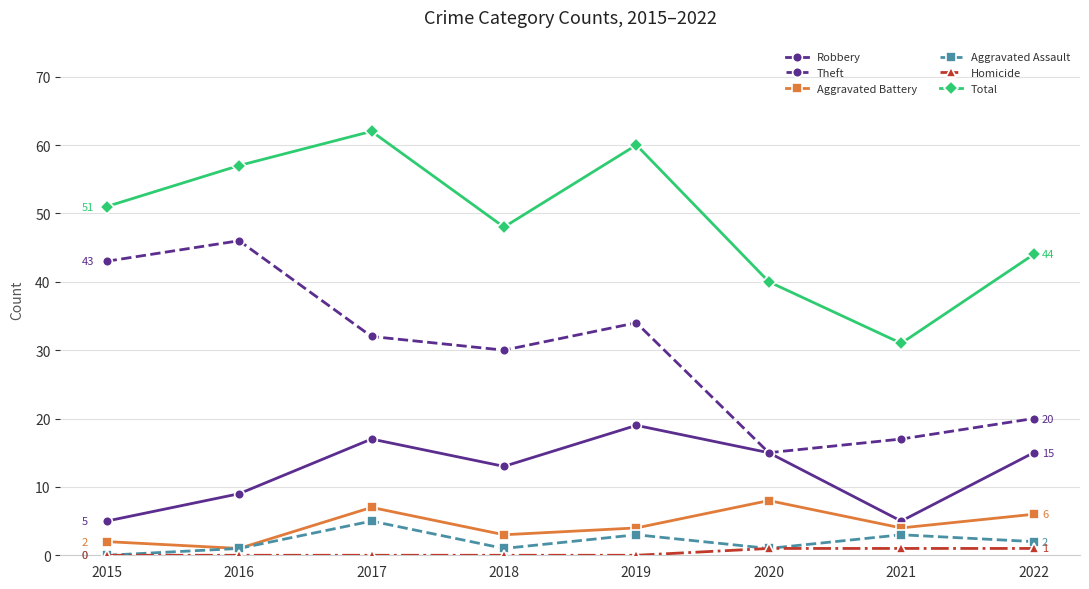

Which series has the largest total across all categories?

Total